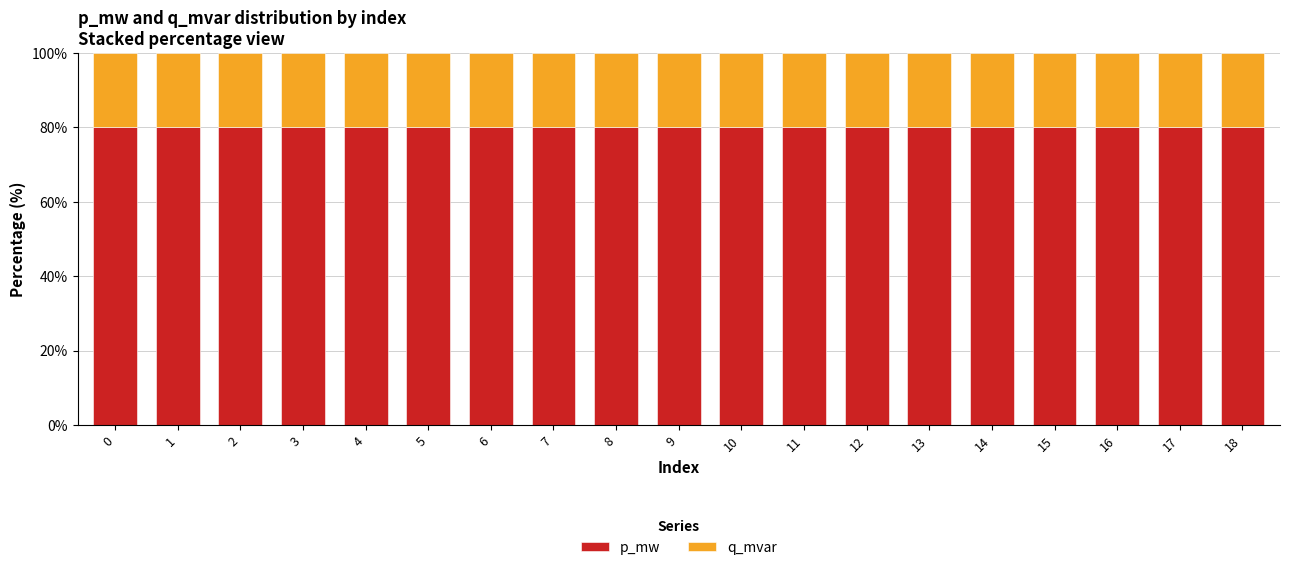

What is the total value across all series at 7?

100.0